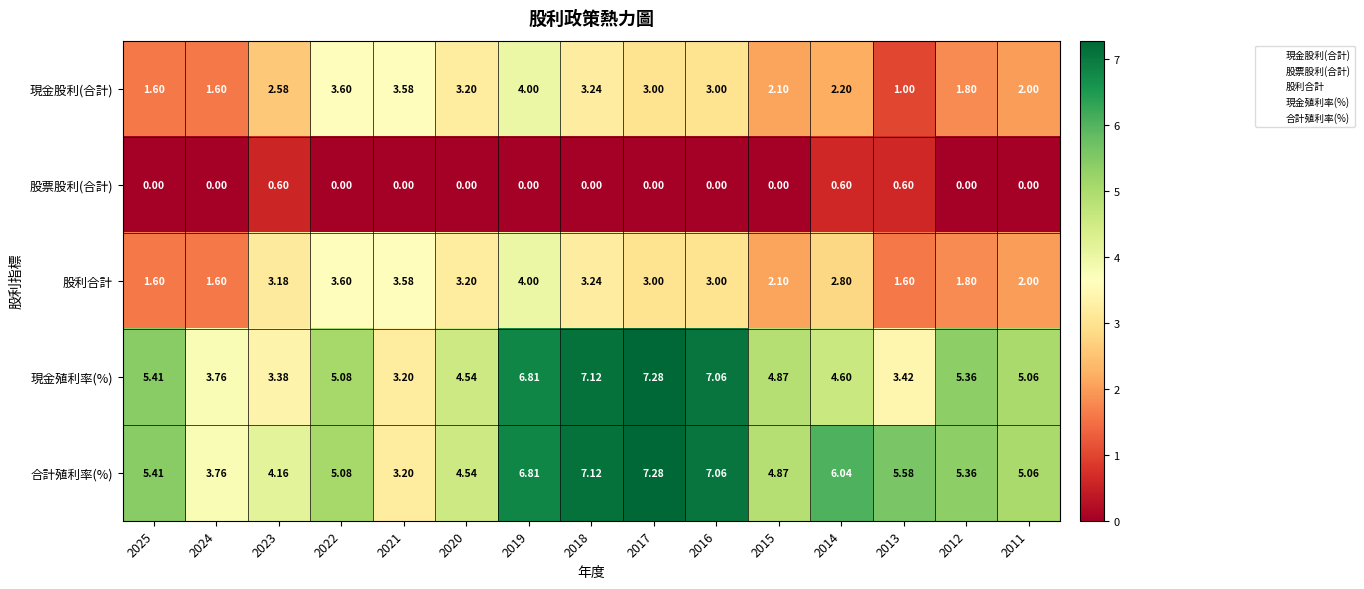

Which series has the largest total across all categories?

合計殖利率(%)